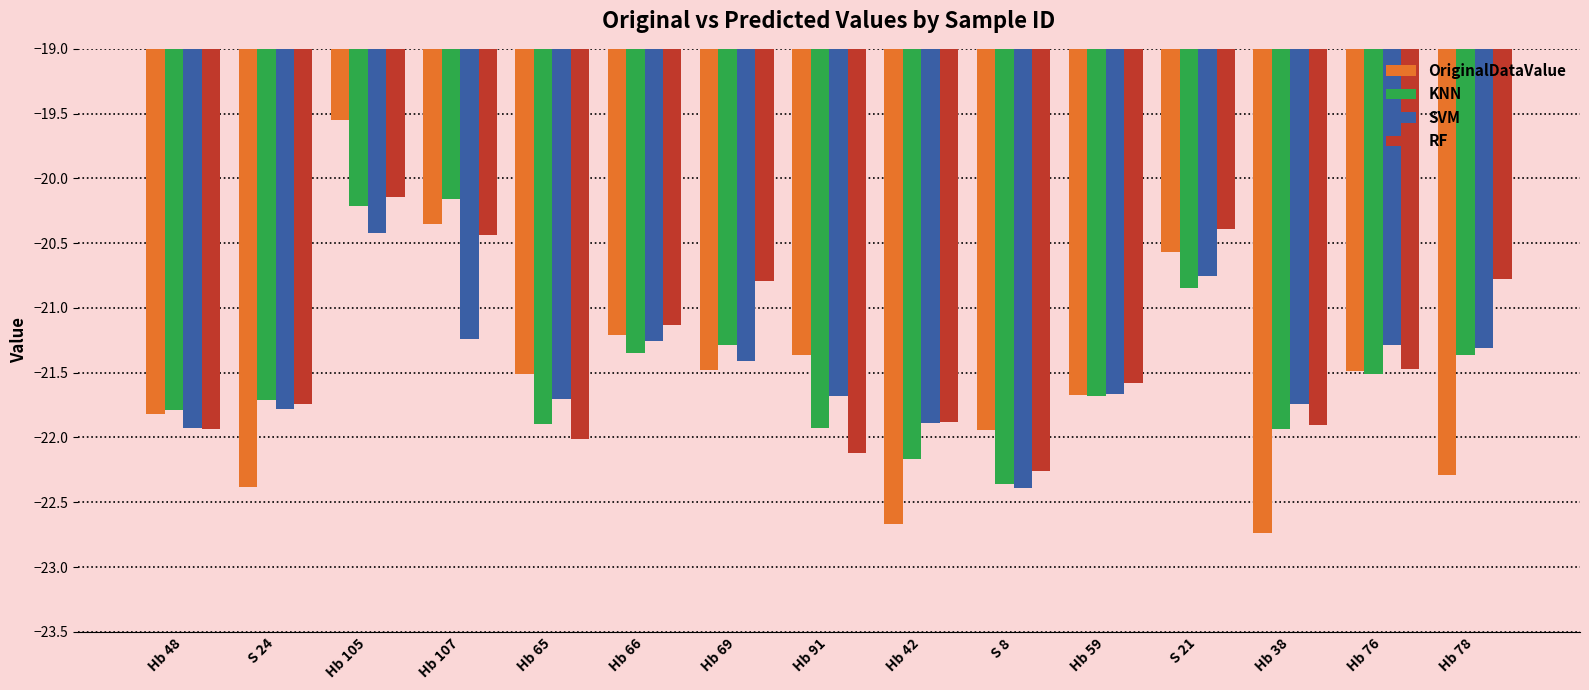

At which category does the chart reach its peak across all series?

Hb 105